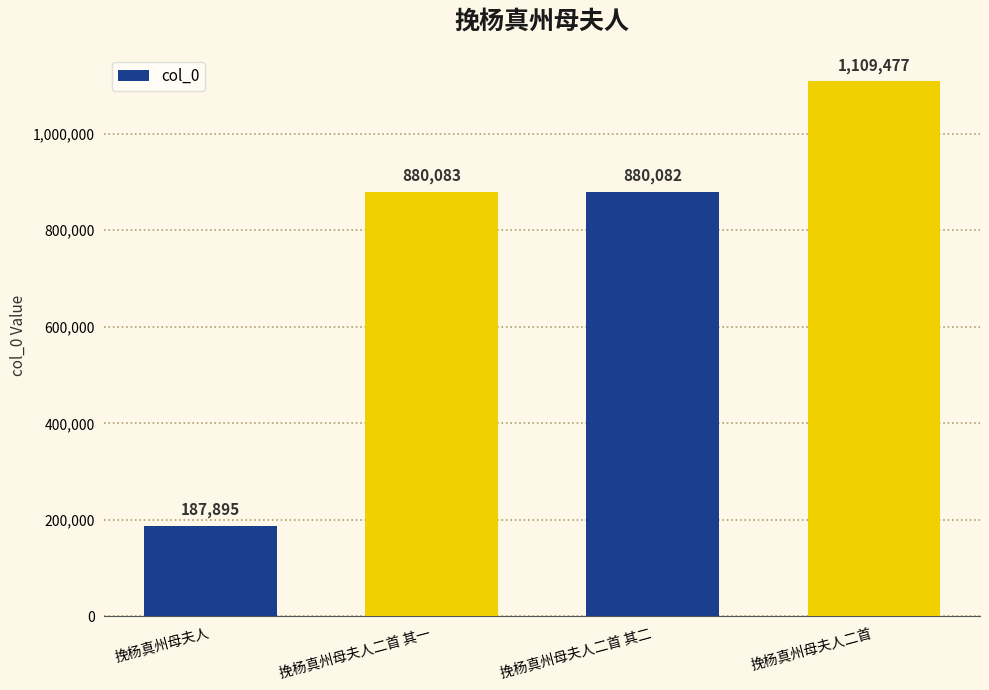

The value at 挽杨真州母夫人二首 其二 is 296132. True or false?

False